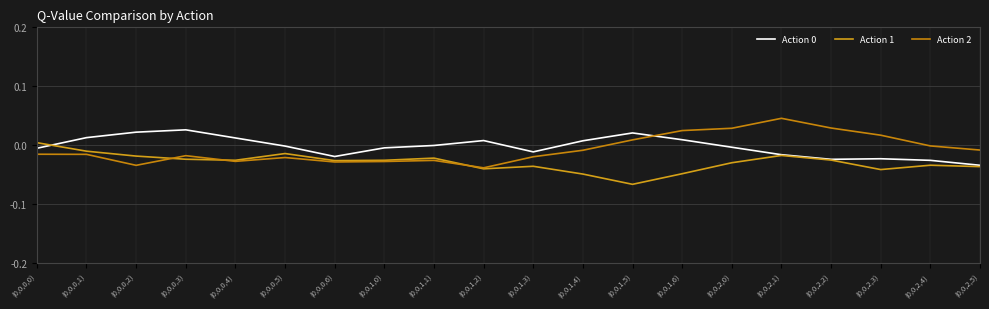

Does the chart display data point markers on the line(s)?

No